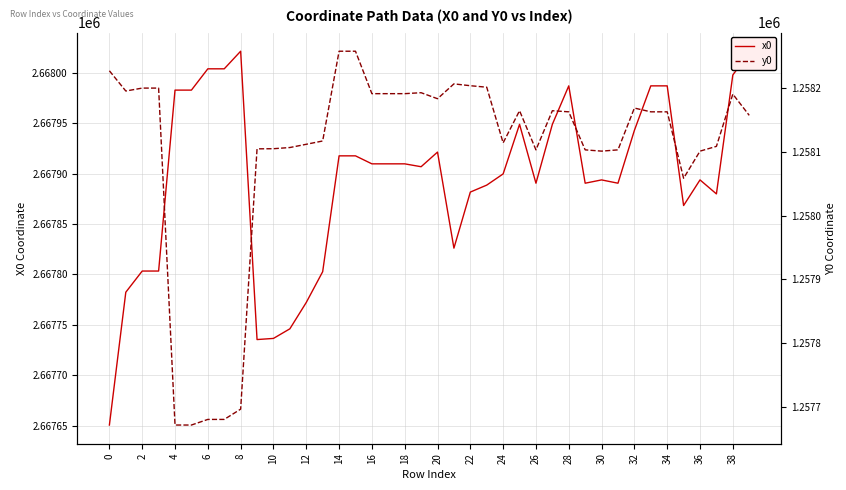

Which series has the largest total across all categories?

x0